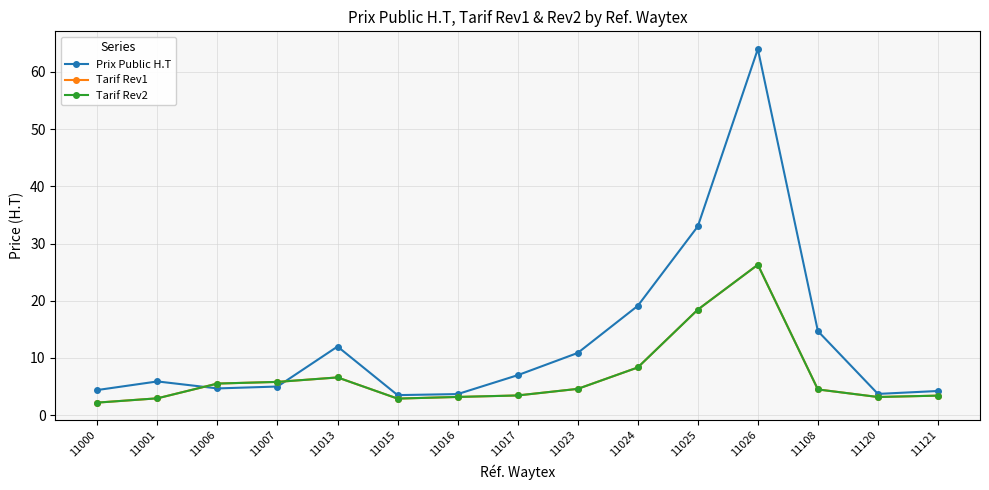

What is the total value across all series at 11024?

35.8